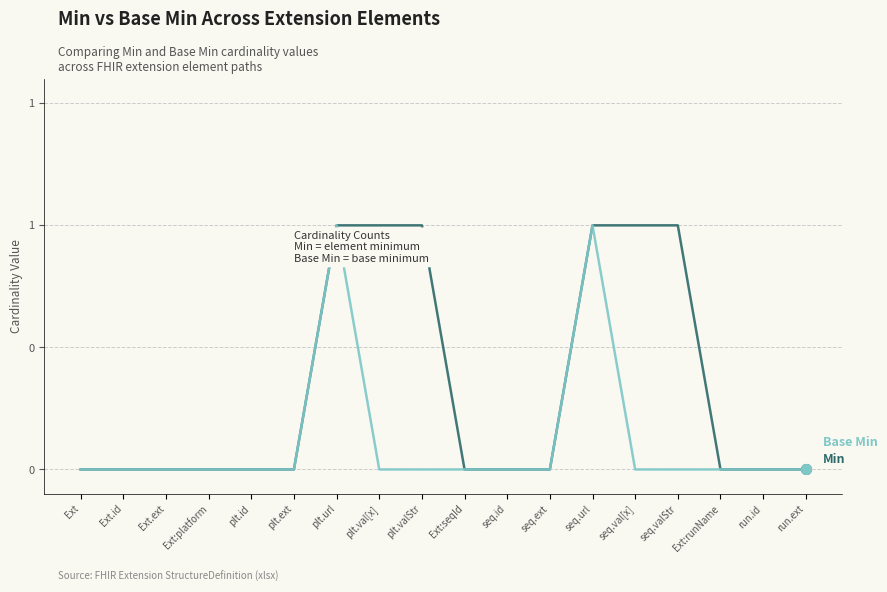

What is the label of the 1st point from the left?

Ext